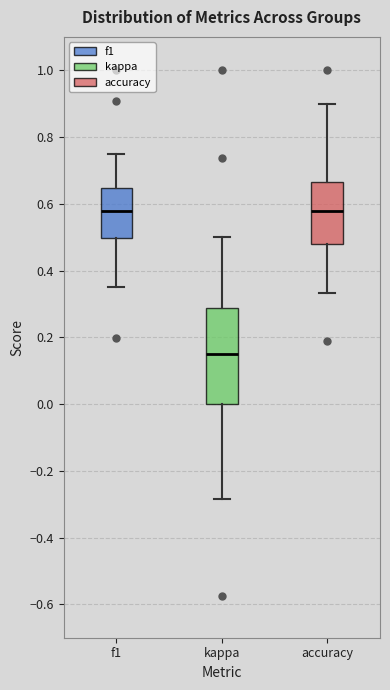

Reading left to right, read every box against the y-axis: the position of its median line, the range the box covers, and the ends of its whiskers. The values are not printed on the chart, so give them approximately, as read against the axis.

f1: median 0.58, box 0.50 to 0.64, whiskers 0.36 to 0.76
kappa: median 0.16, box 0.00 to 0.28, whiskers -0.28 to 0.50
accuracy: median 0.58, box 0.48 to 0.66, whiskers 0.34 to 0.90